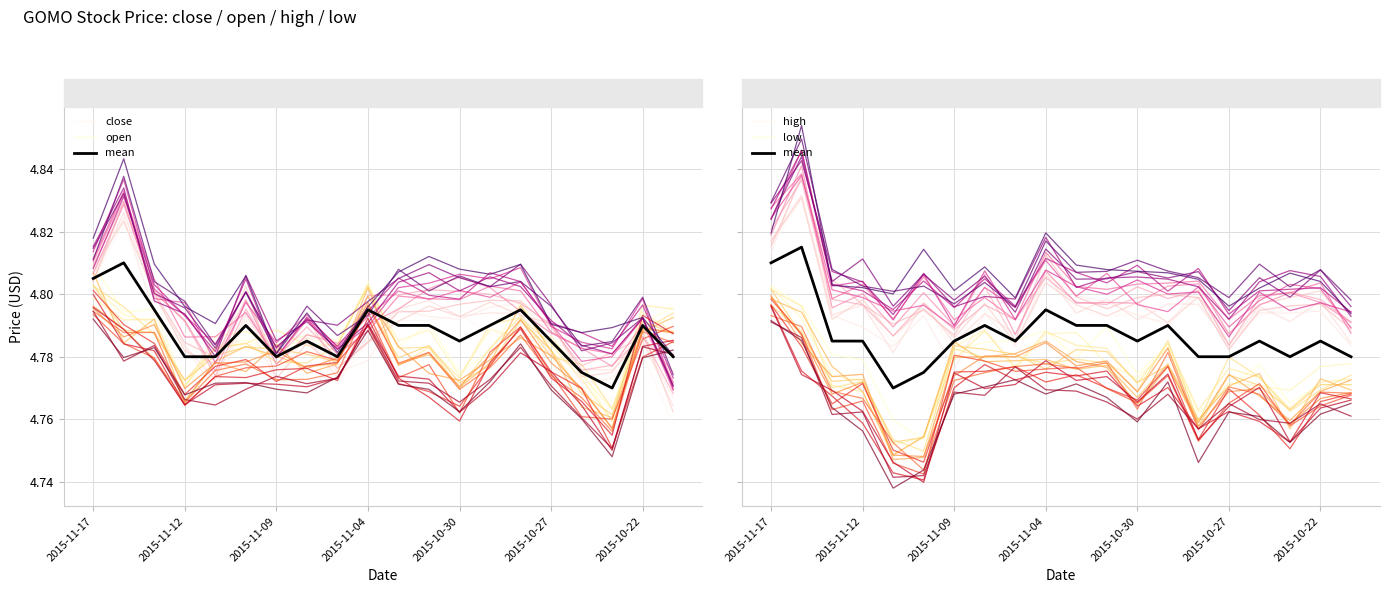

What value does the low series have at 2015-11-17?

4.8